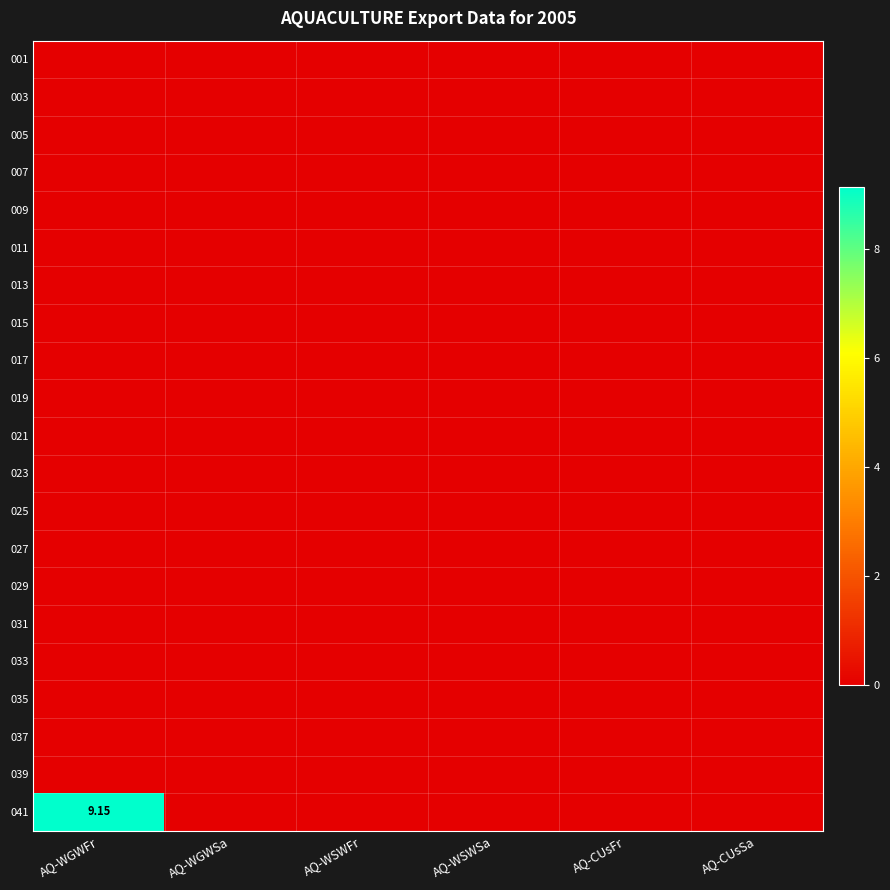

List the labels in order of 001 value, largest first.

AQ-WGWFr, AQ-WGWSa, AQ-WSWFr, AQ-WSWSa, AQ-CUsFr, AQ-CUsSa